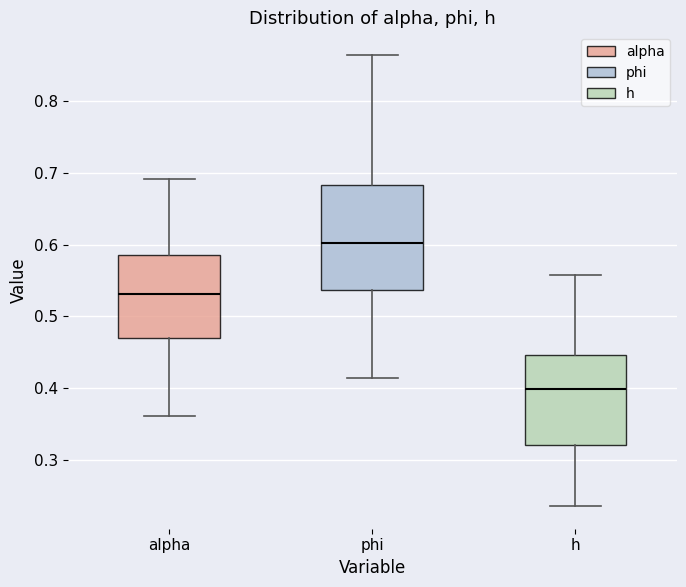

Reading left to right, read every box against the y-axis: the position of its median line, the range the box covers, and the ends of its whiskers. The values are not printed on the chart, so give them approximately, as read against the axis.

alpha: median 0.53, box 0.47 to 0.58, whiskers 0.36 to 0.69
phi: median 0.60, box 0.54 to 0.68, whiskers 0.41 to 0.86
h: median 0.40, box 0.32 to 0.45, whiskers 0.24 to 0.56